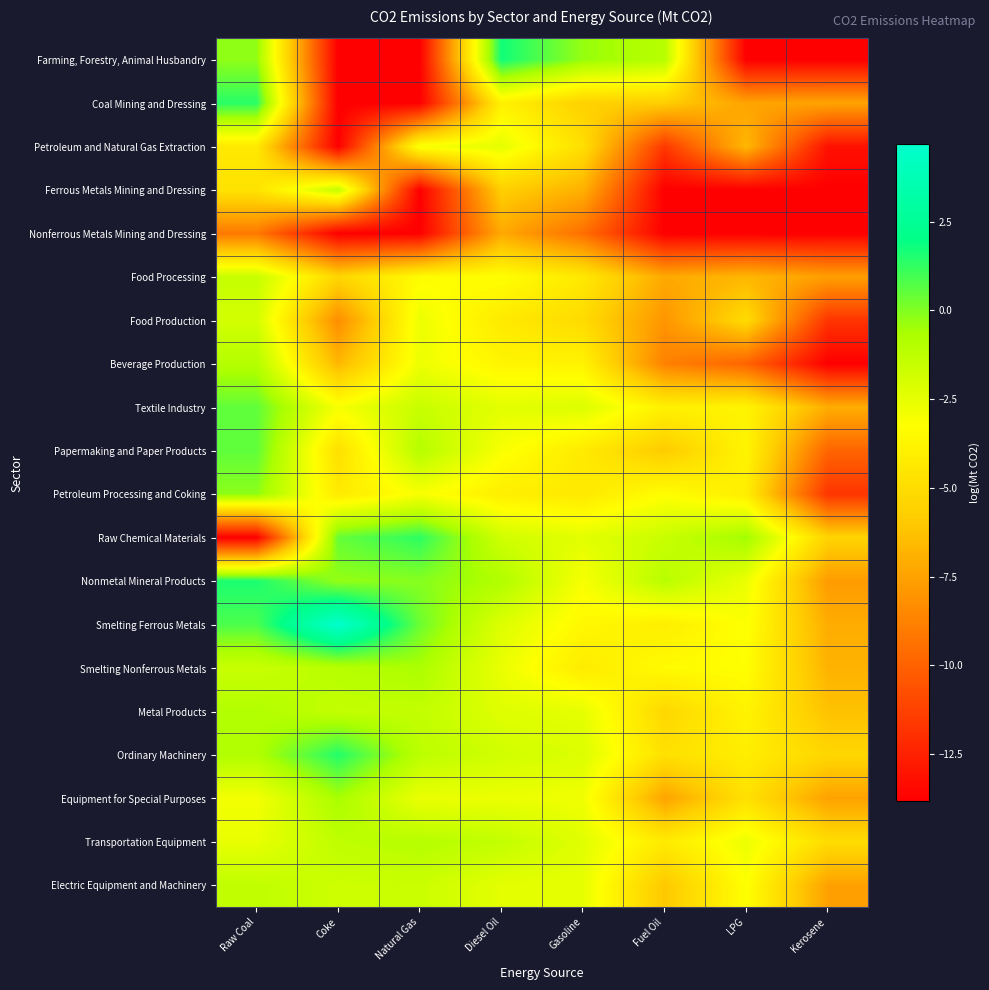

Rank the series by their maximum value, from highest to lowest.

Smelting Ferrous Metals, Farming, Forestry, Animal Husbandry, Nonmetal Mineral Products, Ordinary Machinery, Coal Mining and Dressing, Raw Chemical Materials, Papermaking and Paper Products, Textile Industry, Petroleum Processing and Coking, Equipment for Special Purposes, Smelting Nonferrous Metals, Metal Products, Beverage Production, Transportation Equipment, Electric Equipment and Machinery, Ferrous Metals Mining and Dressing, Food Processing, Food Production, Petroleum and Natural Gas Extraction, Nonferrous Metals Mining and Dressing